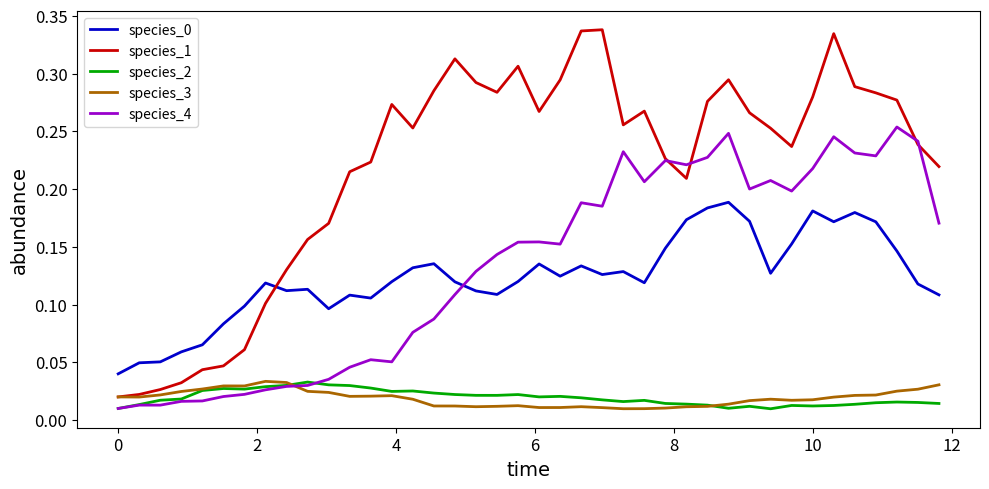

Which series has the widest spread of values?

species_1